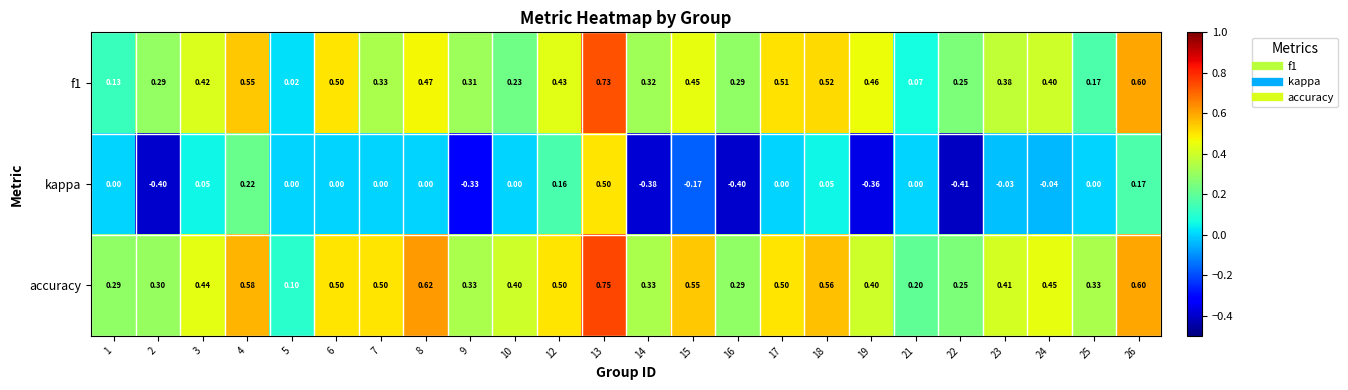

Is the value of accuracy at 3 greater than the value of kappa at 8?

Yes